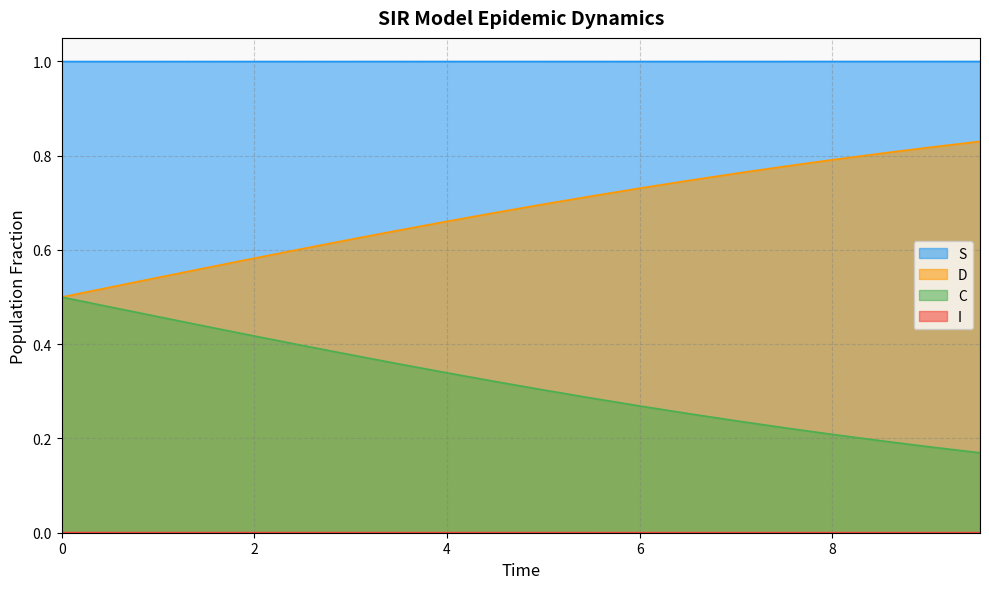

Does the chart display data point markers on the line(s)?

No